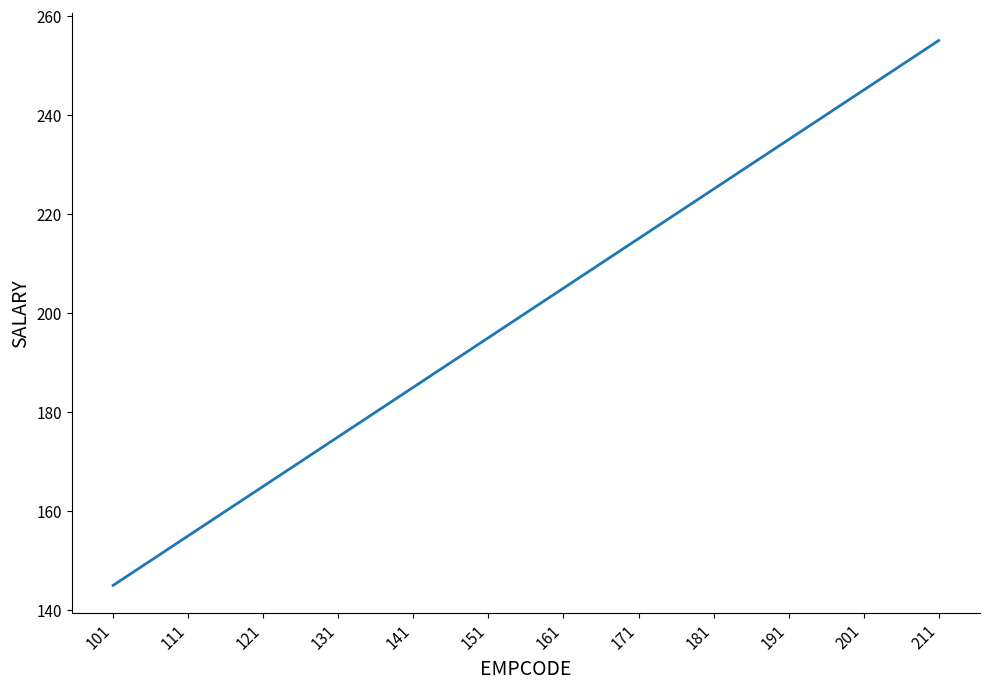

True or false: the data shows 77 at 121.

False